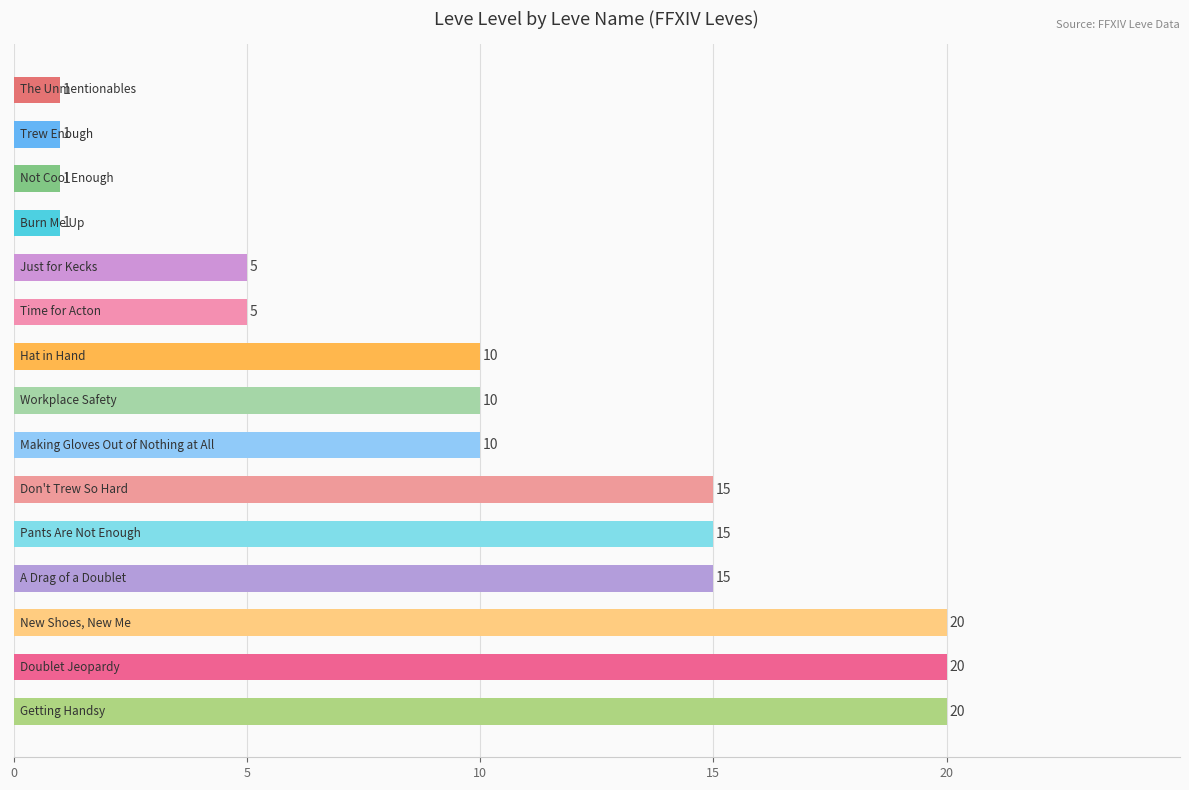

What is the difference between the maximum and minimum values?

19